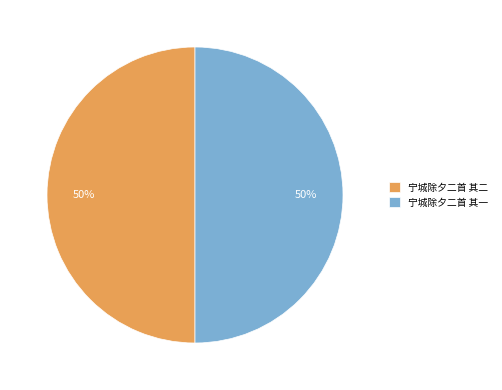

Count the number of slices in the pie.

2